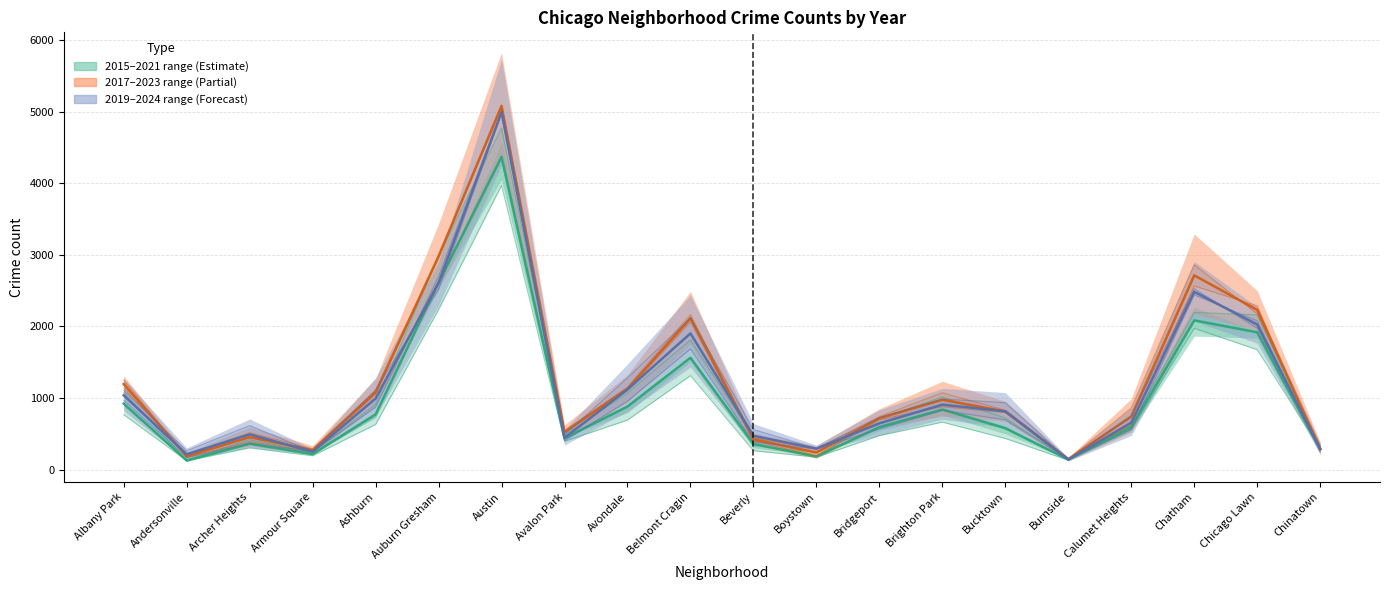

Does the chart have visible grid lines?

Yes